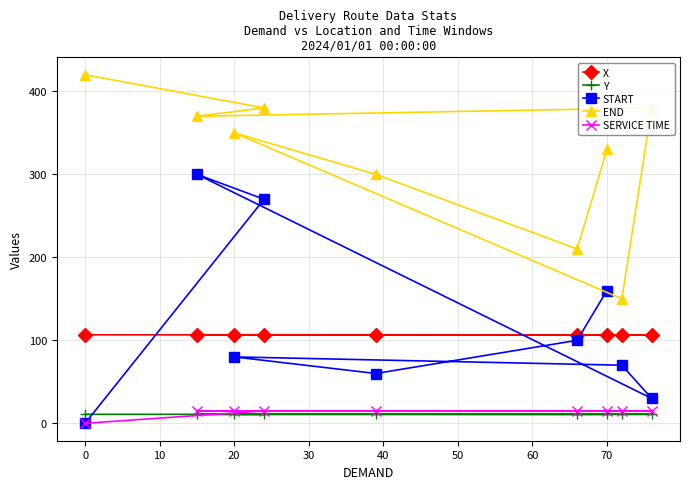

Which series has the largest total across all categories?

END